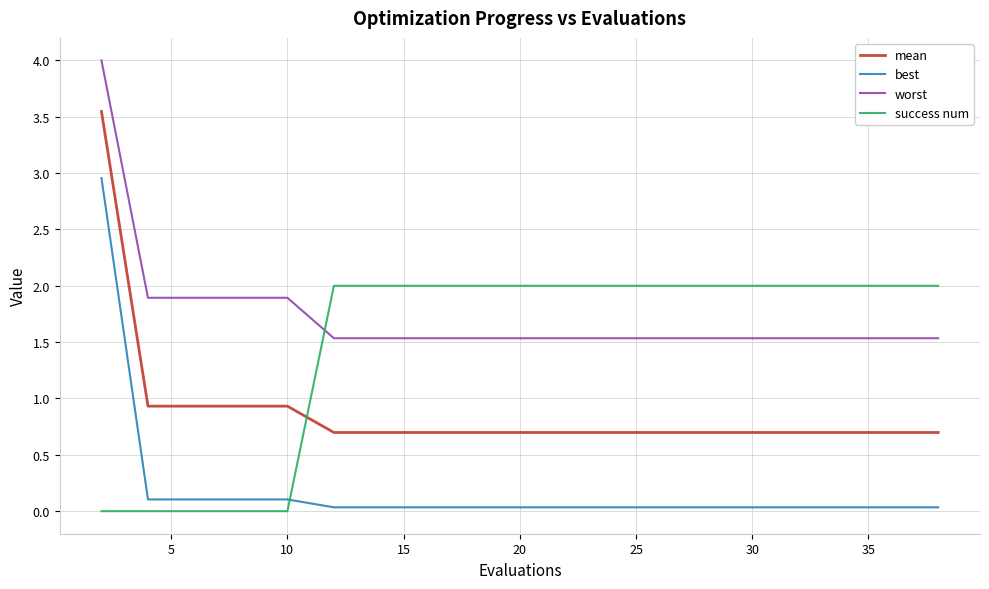

What is the minimum value for worst?

1.5